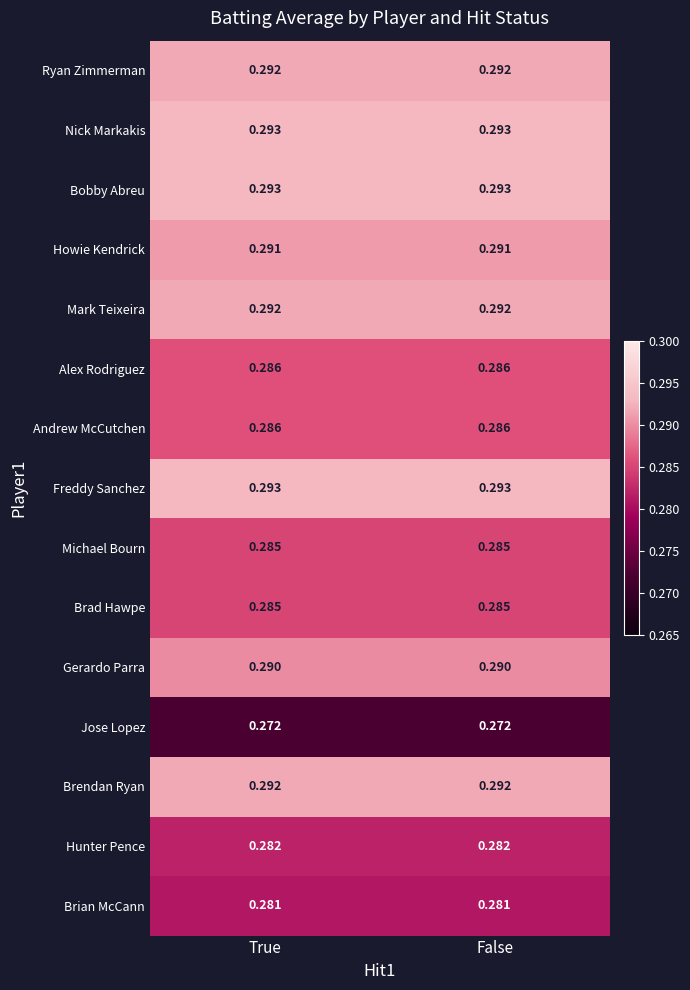

Is the value of Brendan Ryan at True greater than the value of Michael Bourn at False?

Yes